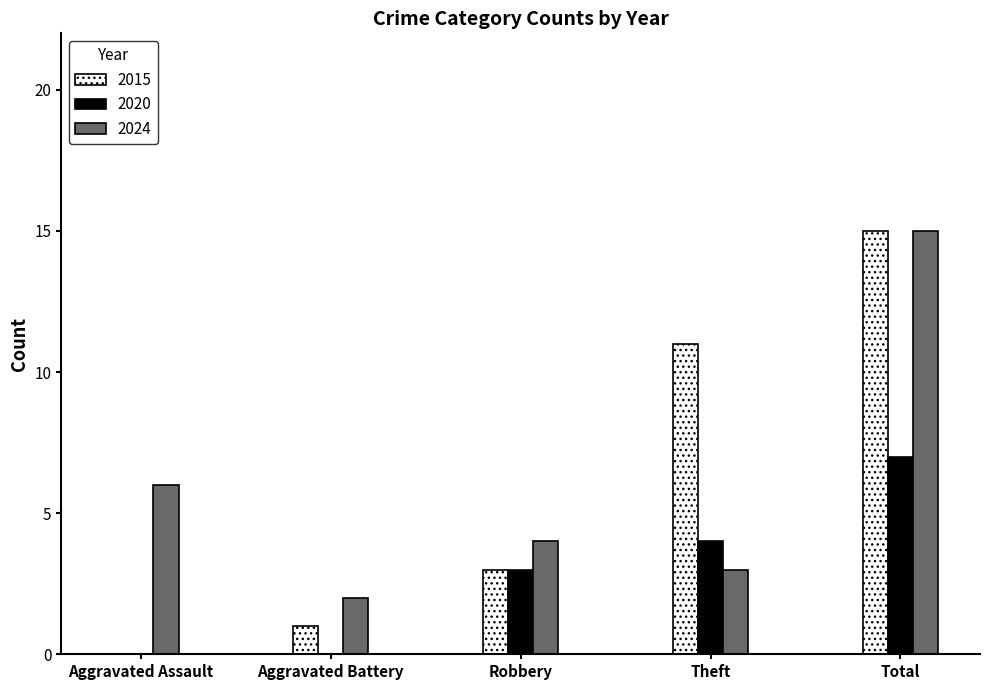

What is the sum of the 2020 values at Total and Aggravated Assault?

7